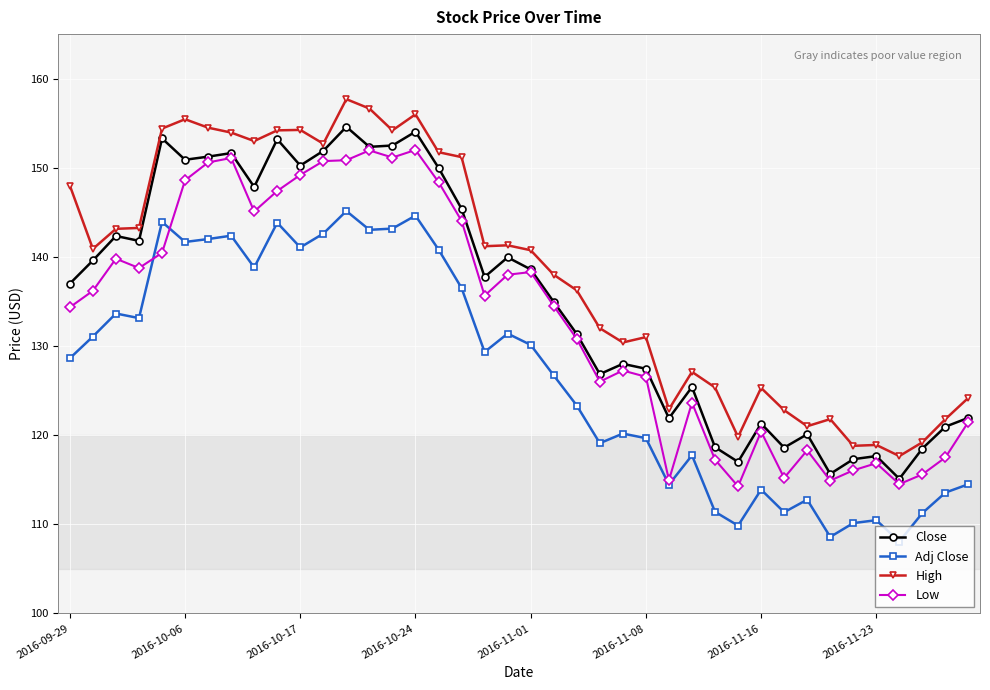

Which series has the largest total across all categories?

High